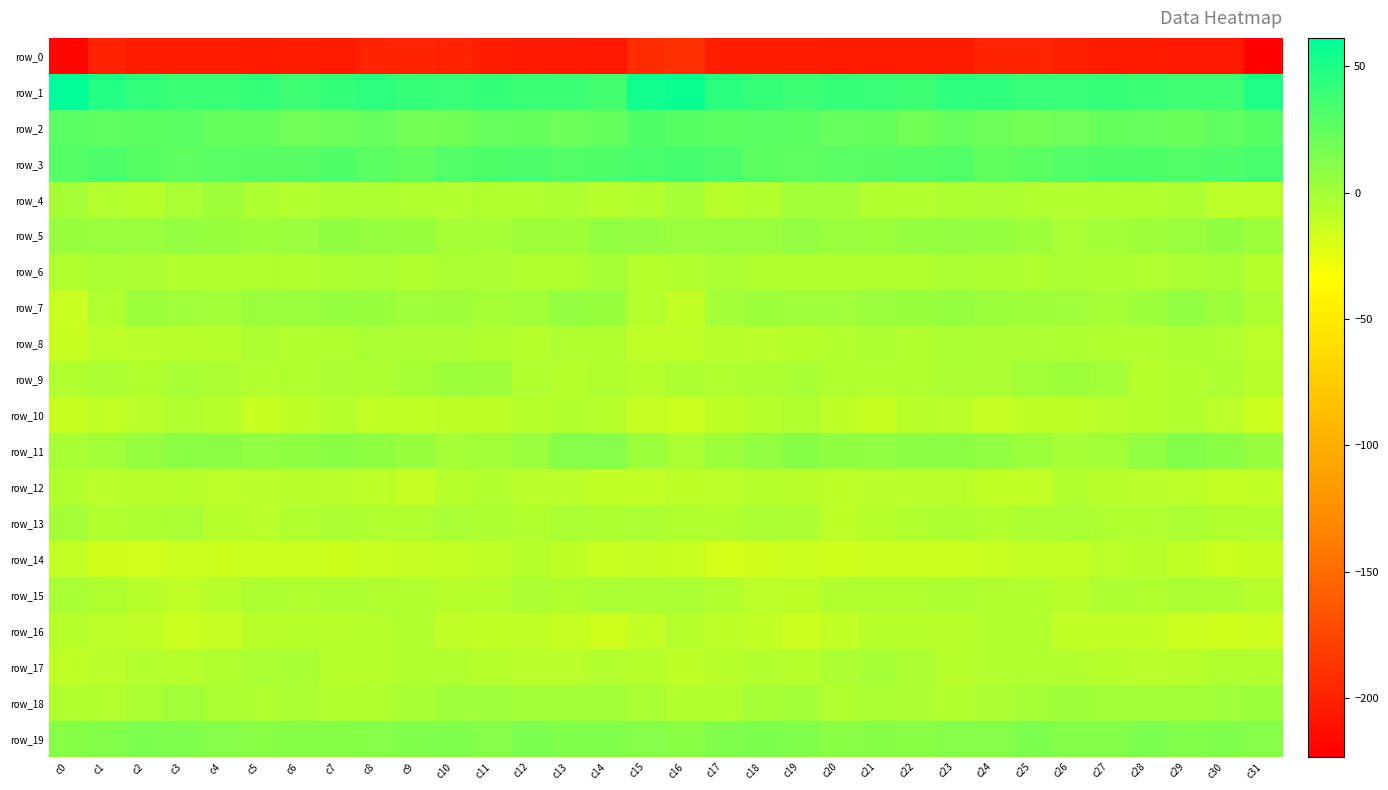

Which series has the widest spread of values?

row_0